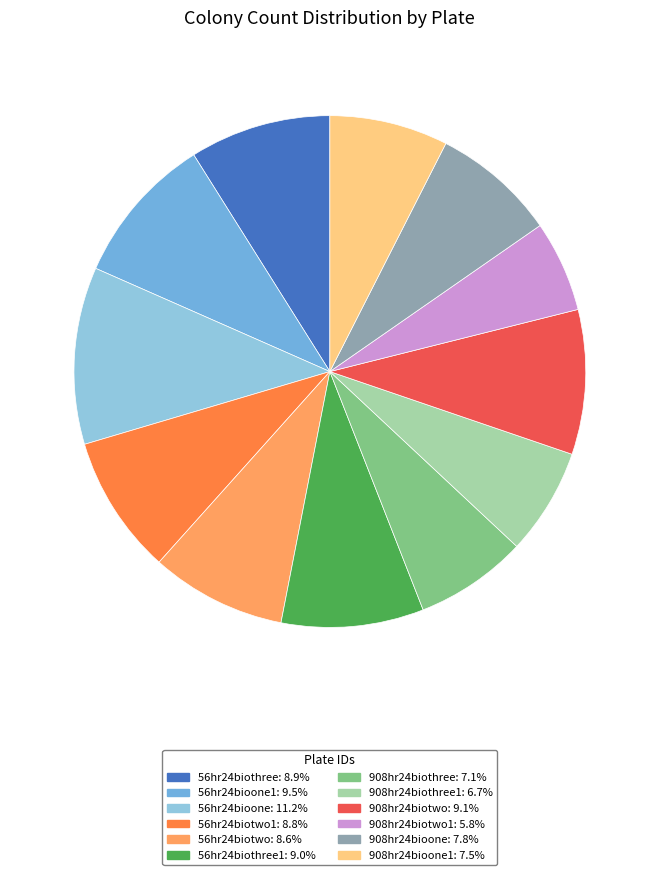

Is there a majority slice in this chart?

No